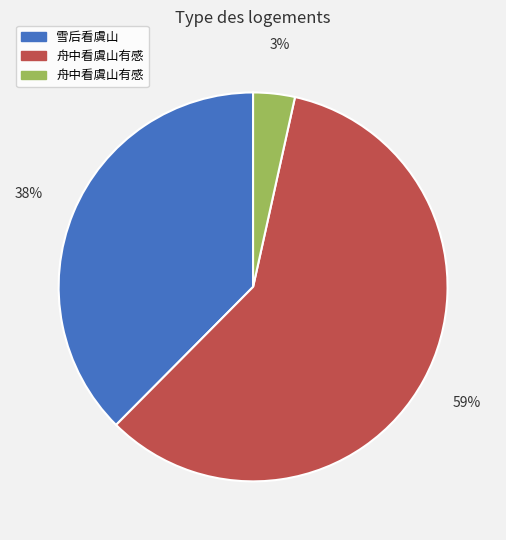

To the nearest percent, what is the average slice percentage?

33%